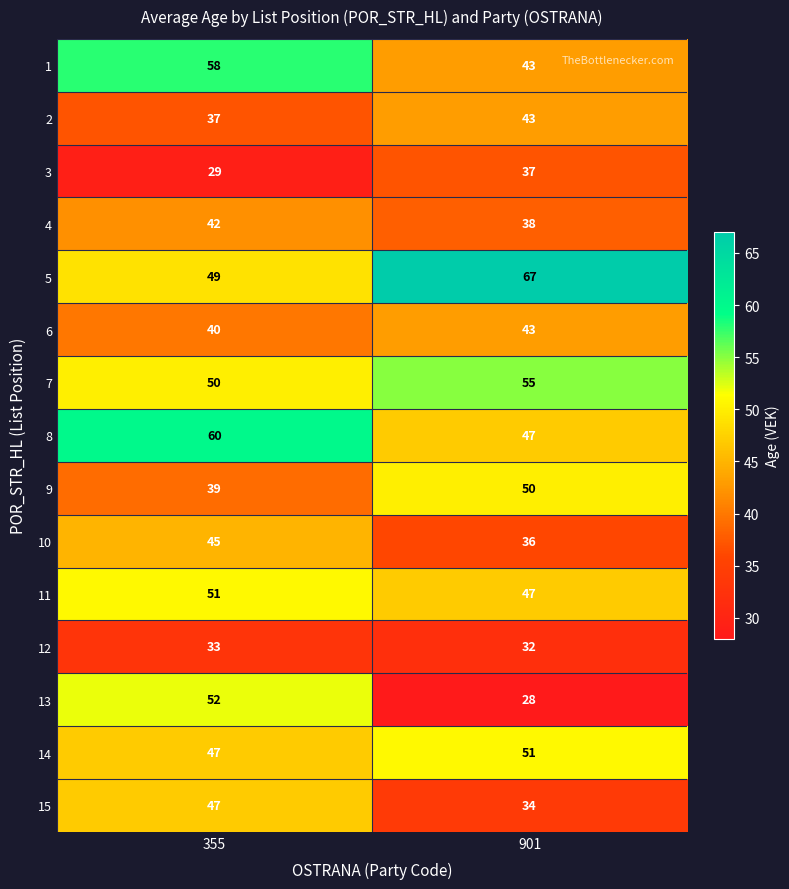

List the labels in order of 15 value, smallest first.

901, 355